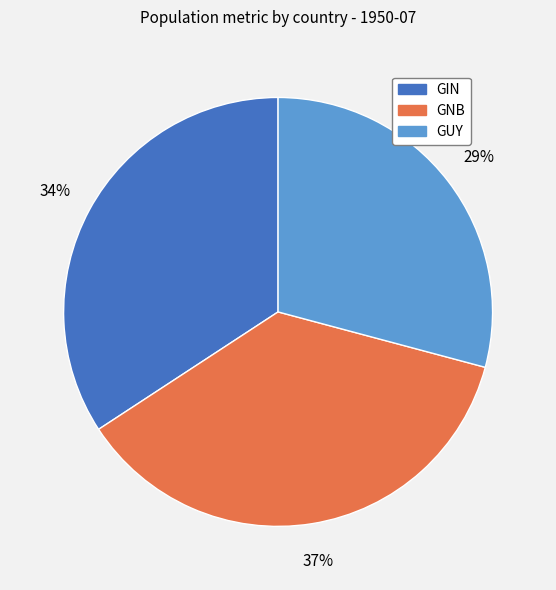

Is it true that GUY is 17% of the pie?

False